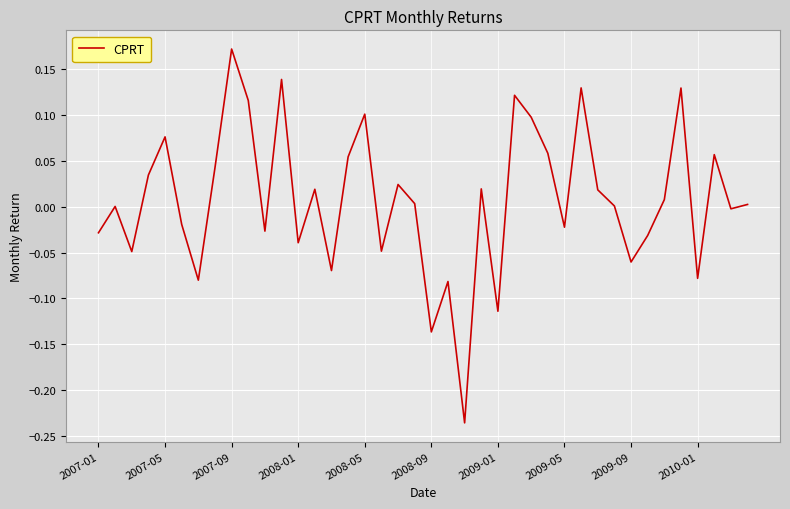

How many lines are shown in the chart?

1